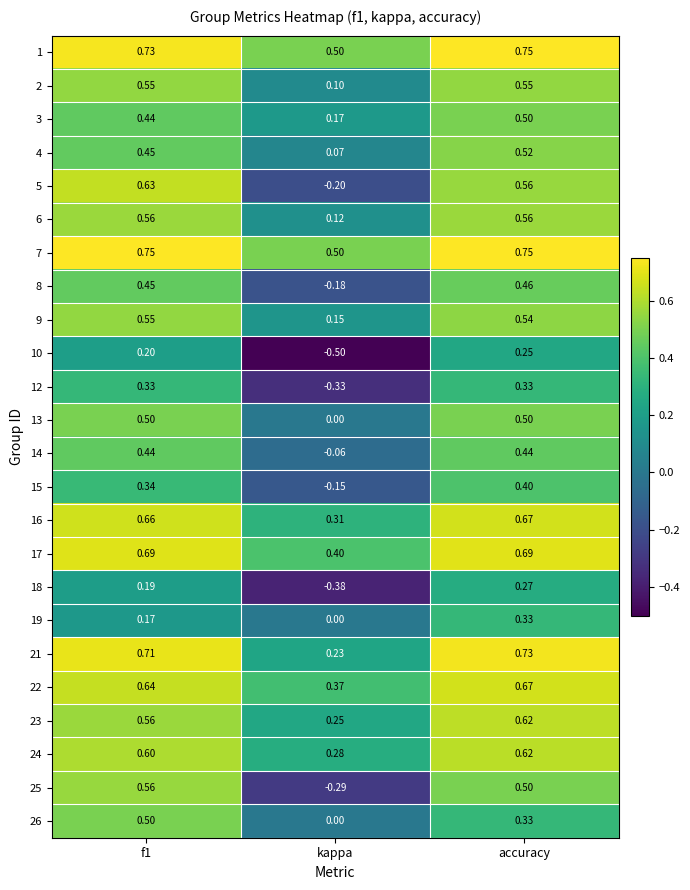

Is the value of 9 at kappa greater than the value of 1 at f1?

No